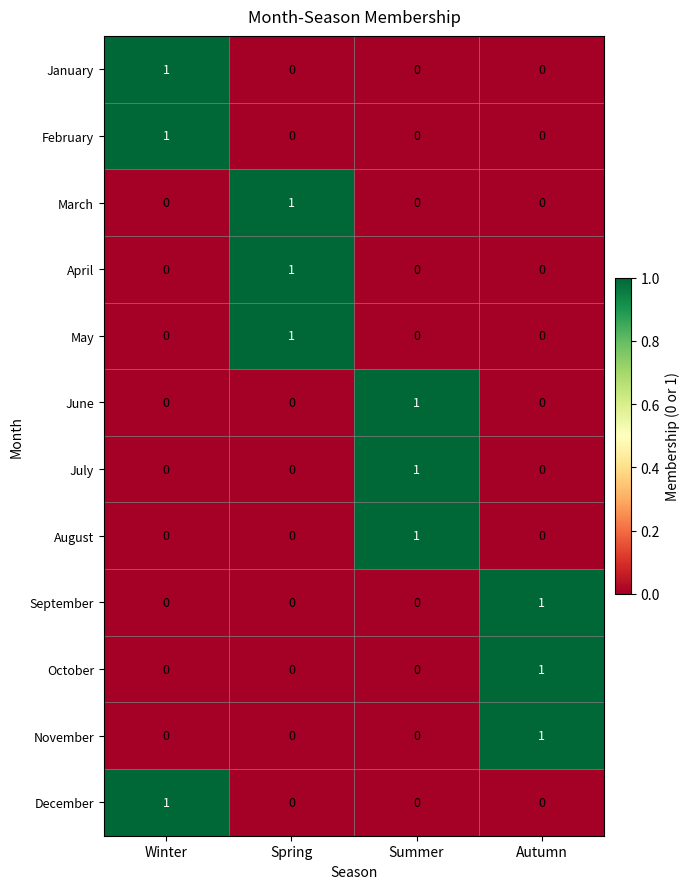

True or false: September has a value of 0 at Summer.

True